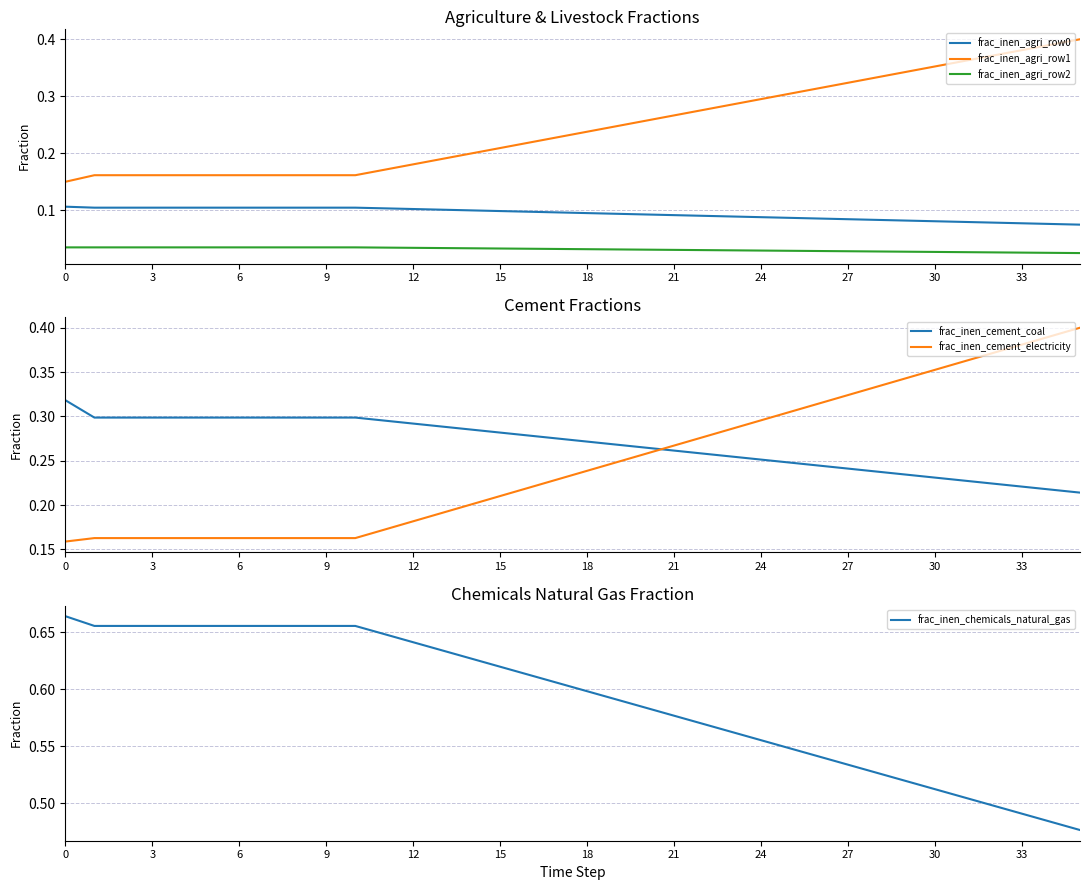

True or false: frac_inen_agri_row1 has more than 2 points higher than both neighbors.

False